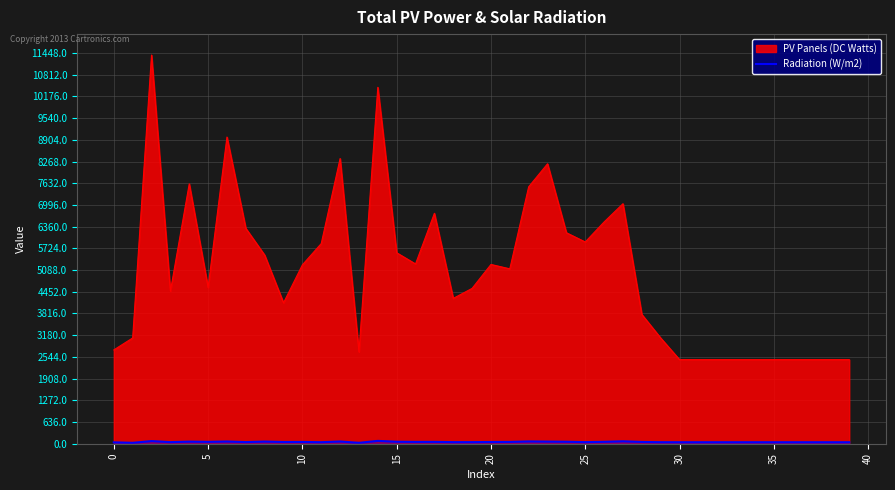

Is it true that the value at 13 is 39?

False